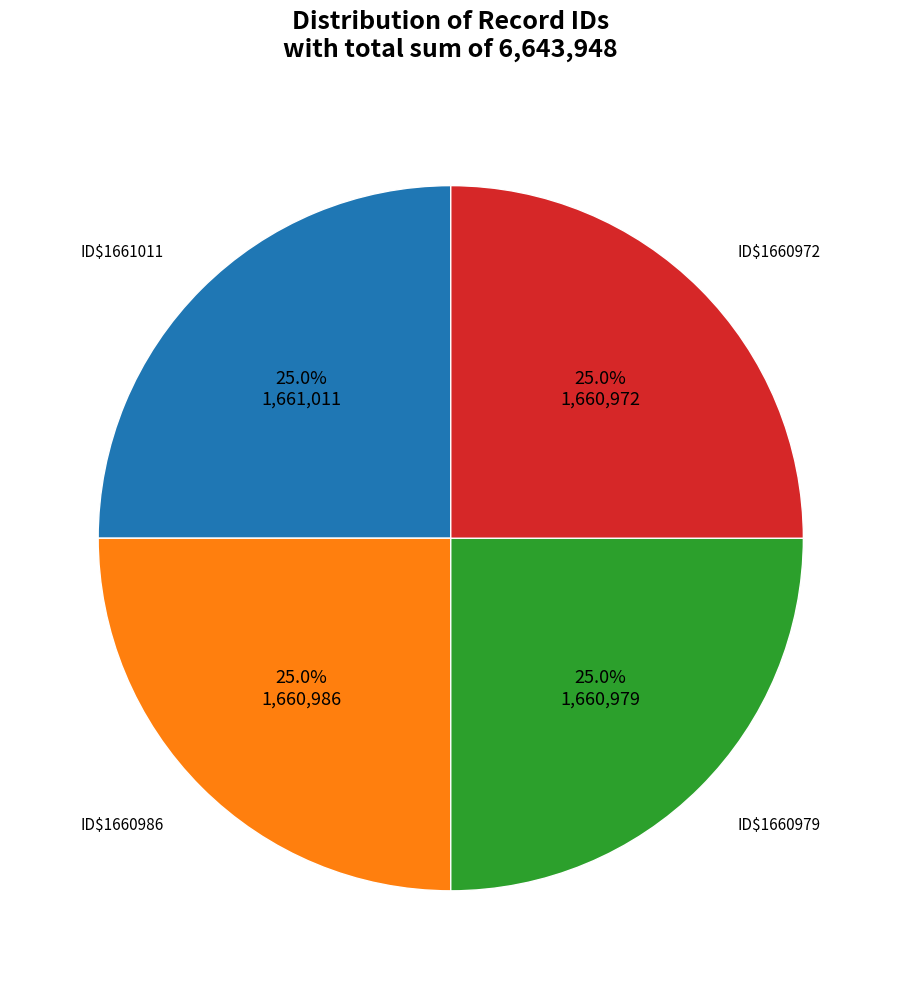

To the nearest percent, what is the average slice percentage?

25%